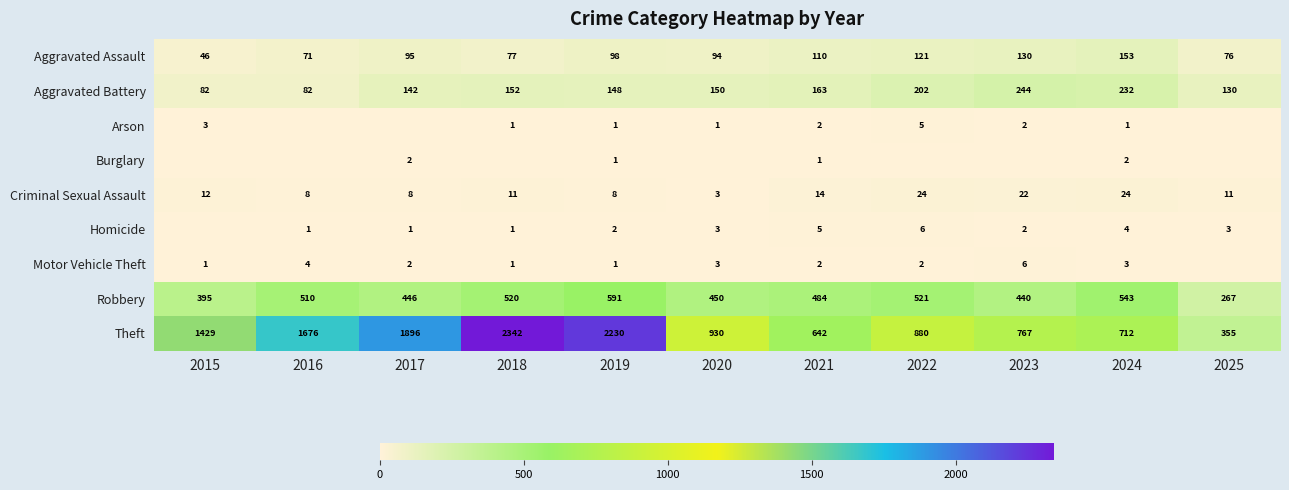

The Robbery series shows 142 at 2017. True or false?

False